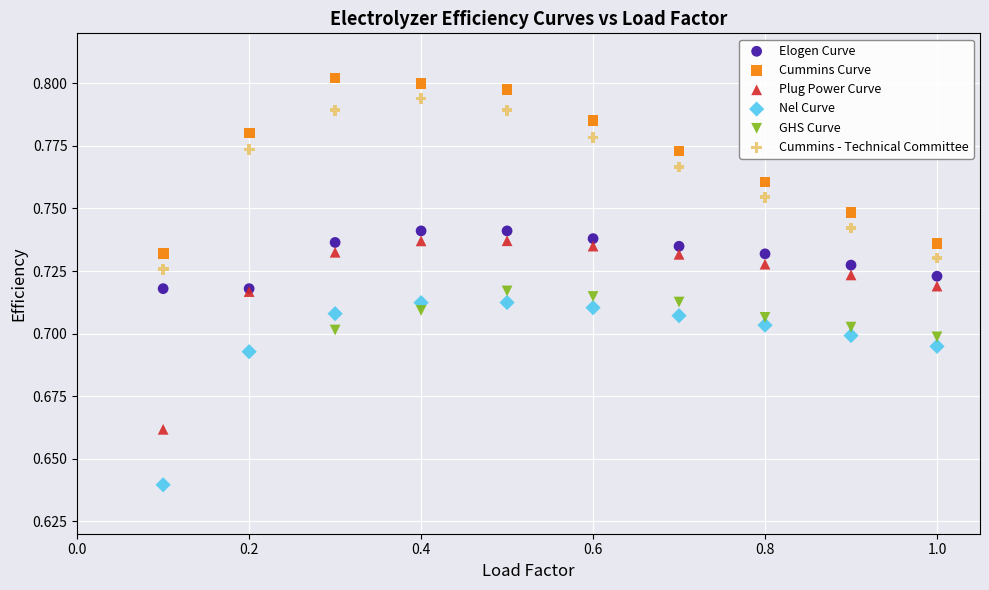

Which series has the largest Y range (max minus min)?

Plug Power Curve